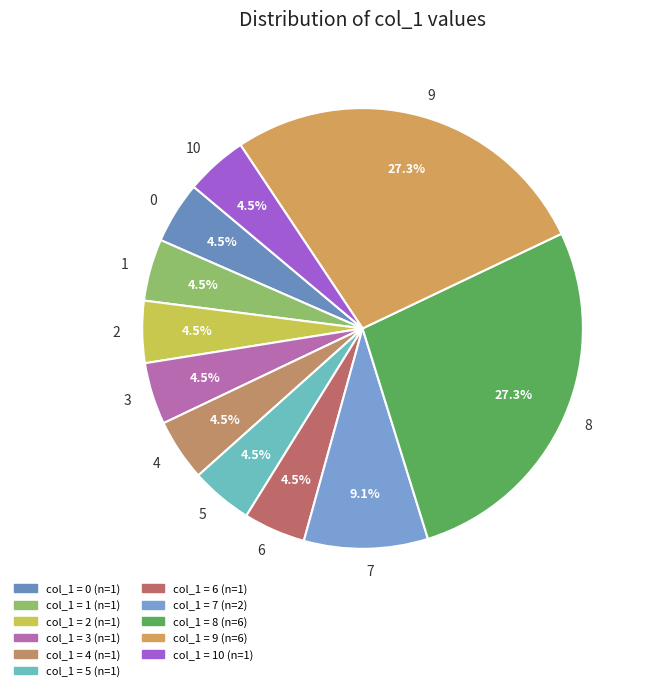

Does any single category account for the majority?

No